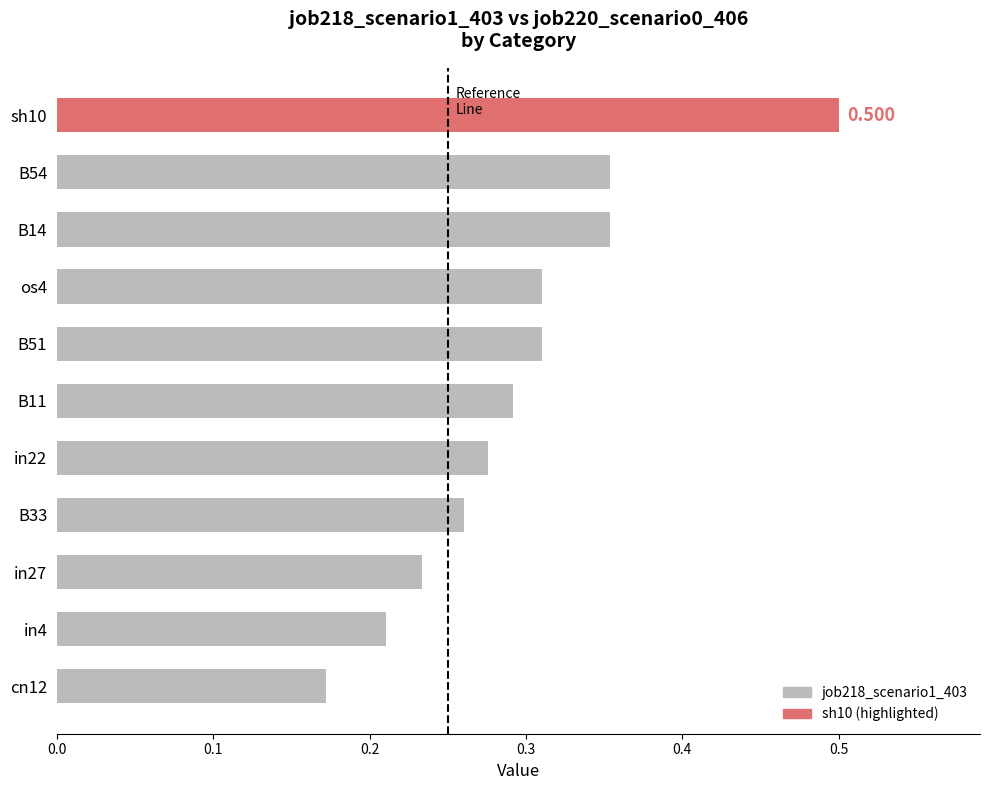

How many data points does each series have?

11